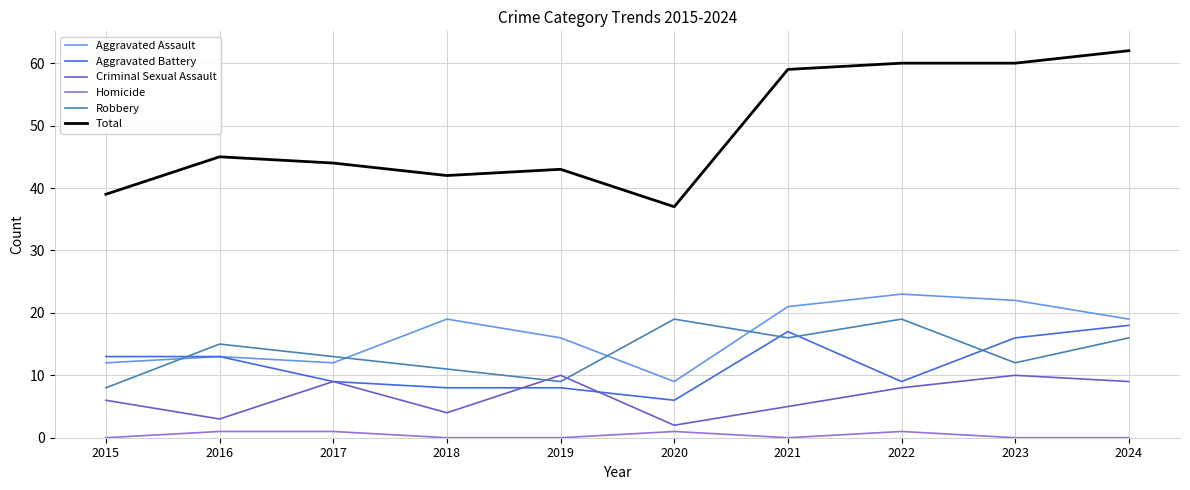

At which category does Robbery reach its first local valley?

2019